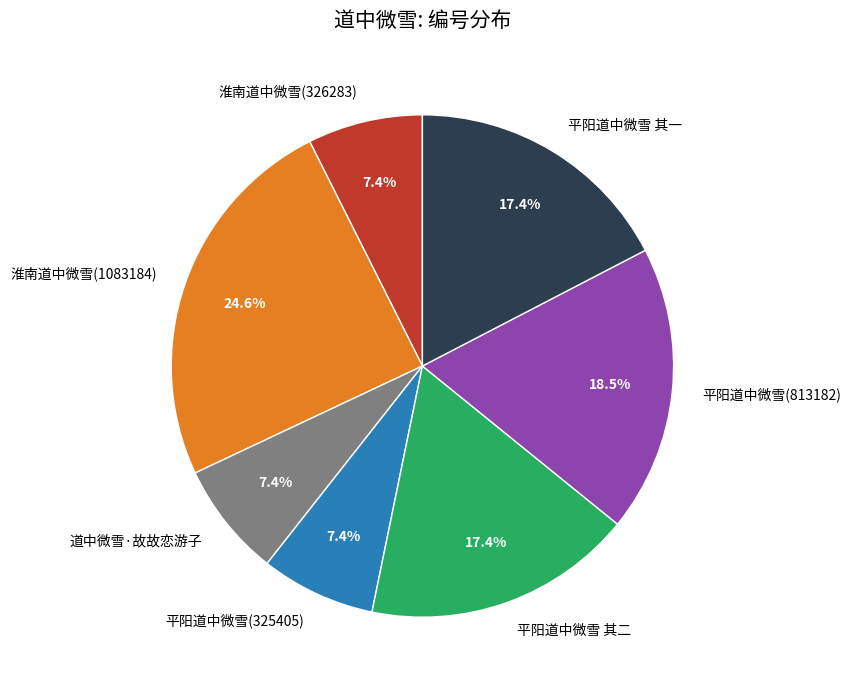

Is the sum of 淮南道中微雪(326283) and 平阳道中微雪(813182) greater than half?

No